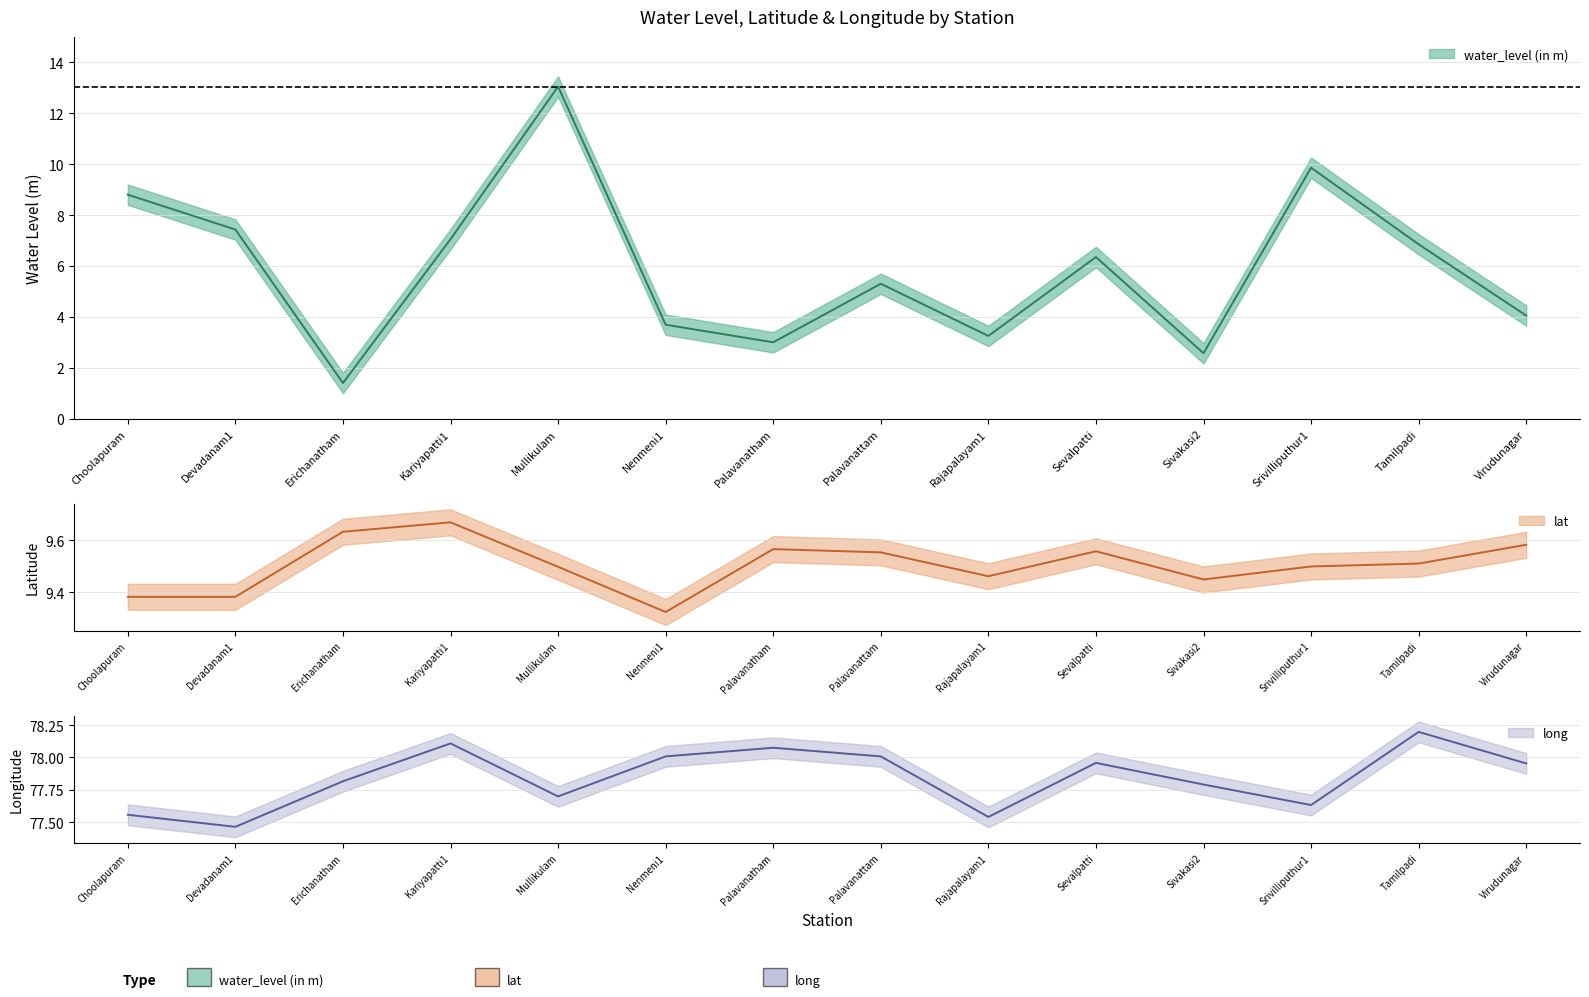

Reading left to right, transcribe all the data shown in this chart.

water_level (in m): Choolapuram=8.8	Devadanam1=7.4	Erichanatham=1.4	Kariyapatti1=7.0	Mullikulam=13.1	Nenmeni1=3.7	Palavanatham=3.0	Palavanattam=5.3	Rajapalayam1=3.2	Sevalpatti=6.3	Sivakasi2=2.6	Srivilliputhur1=9.9	Tamilpadi=6.8	Virudunagar=4.0
lat: Choolapuram=9.4	Devadanam1=9.4	Erichanatham=9.6	Kariyapatti1=9.7	Mullikulam=9.5	Nenmeni1=9.3	Palavanatham=9.6	Palavanattam=9.6	Rajapalayam1=9.5	Sevalpatti=9.6	Sivakasi2=9.4	Srivilliputhur1=9.5	Tamilpadi=9.5	Virudunagar=9.6
long: Choolapuram=77.6	Devadanam1=77.5	Erichanatham=77.8	Kariyapatti1=78.1	Mullikulam=77.7	Nenmeni1=78.0	Palavanatham=78.1	Palavanattam=78.0	Rajapalayam1=77.5	Sevalpatti=78.0	Sivakasi2=77.8	Srivilliputhur1=77.6	Tamilpadi=78.2	Virudunagar=78.0